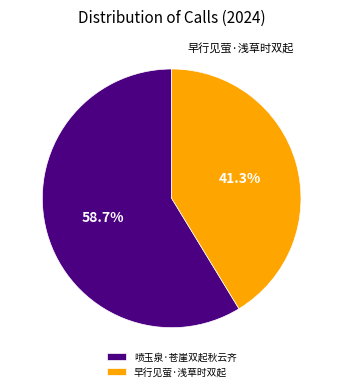

To the nearest percent, what percentage of the pie is 早行见萤·浅草时双起?

41%